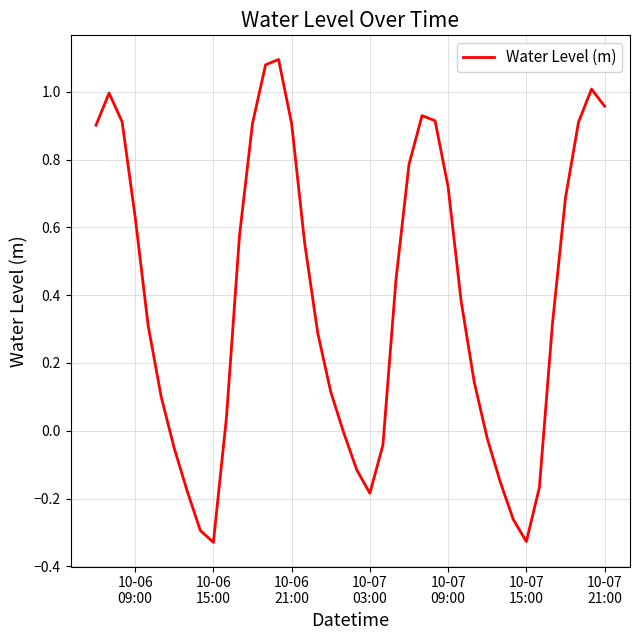

What is the difference between the maximum and minimum values?

1.4